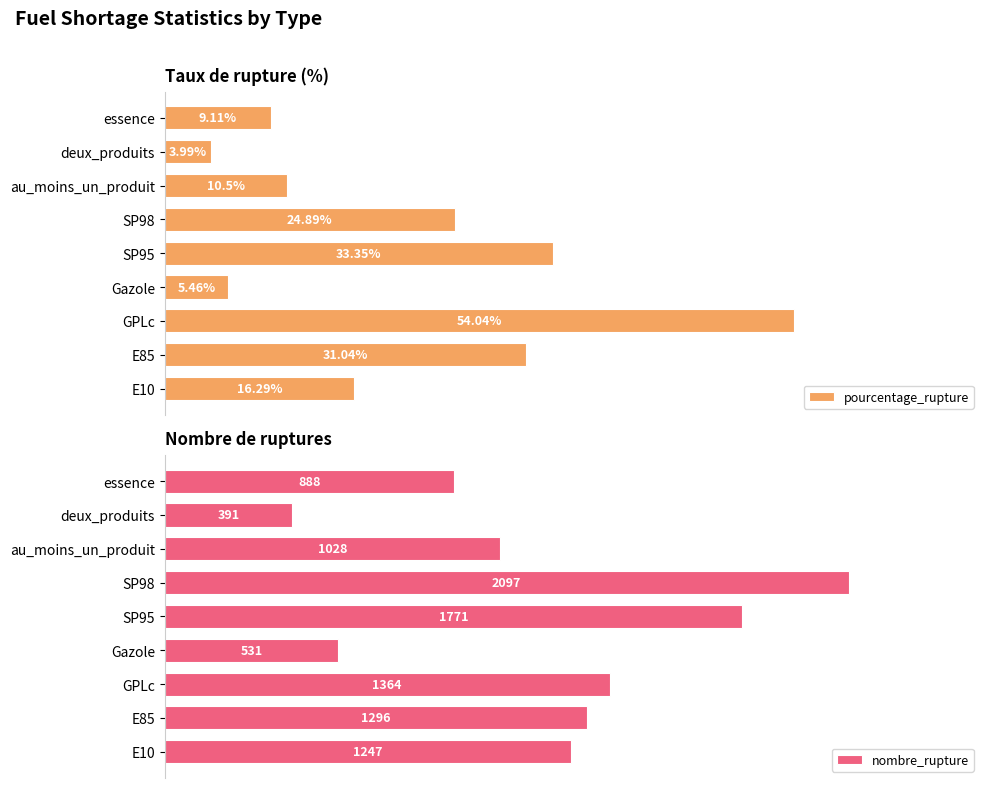

Are the bars grouped side by side (vs. stacked)?

Yes